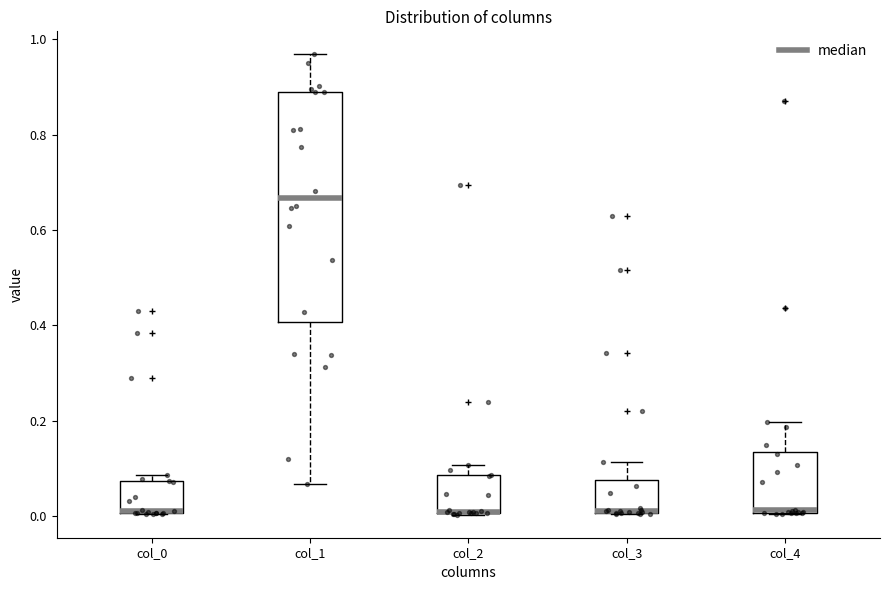

Where is the lower edge of the box for col_3 on the y-axis? The values are not printed on the chart, so give them approximately, as read against the axis.

0.00